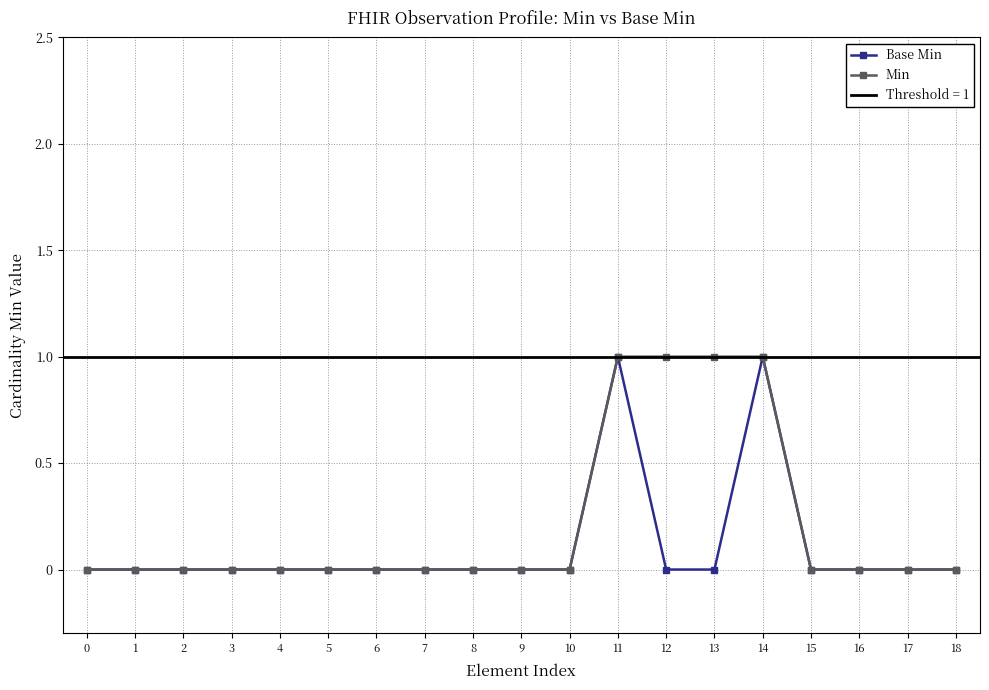

What is the difference between the second highest and second lowest values in the Min series?

1